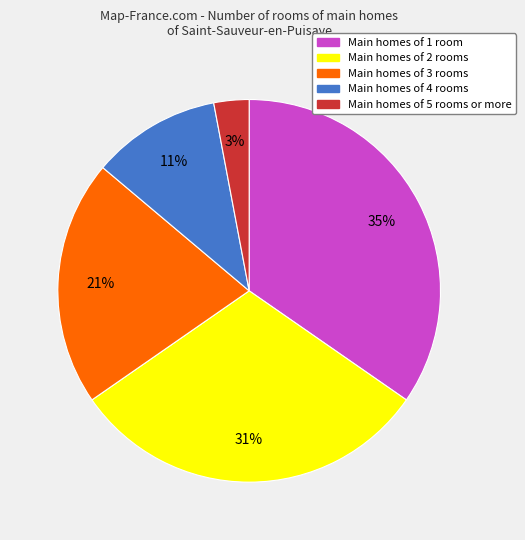

How many segments does this pie chart have?

5